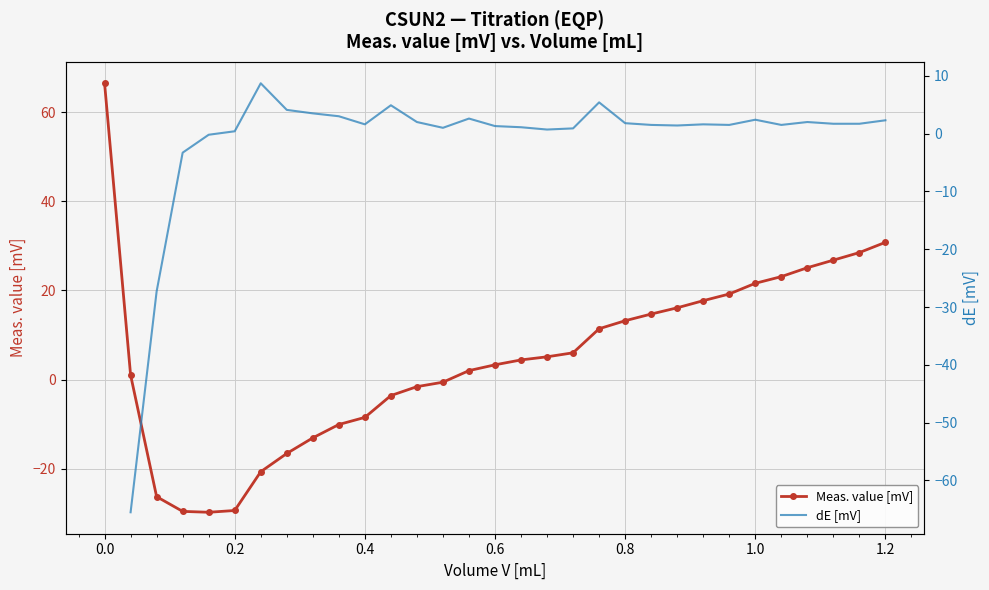

What value does the Meas. value [mV] series have at 0.2?

-29.4